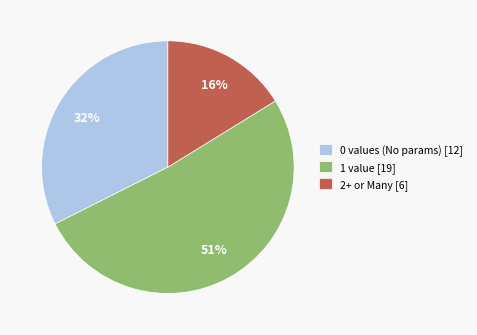

Combined, do 0 values (No params) [12] and 1 value [19] account for over 50%?

Yes